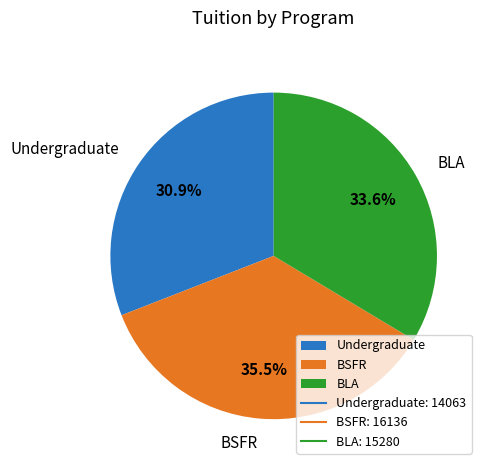

What is the largest slice in the pie chart?

BSFR